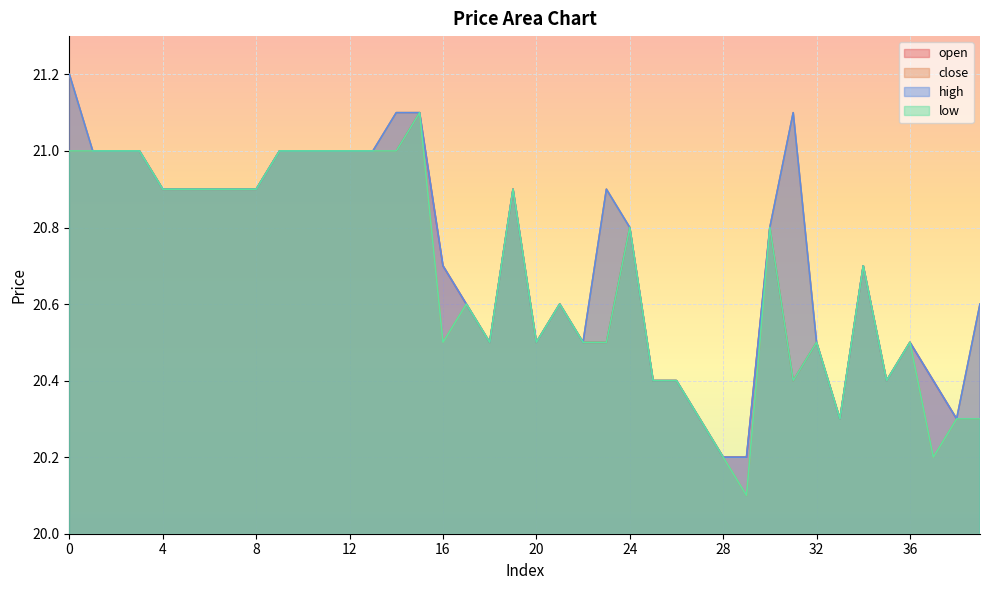

What is the difference between the maximum and minimum values in the open series?

0.9